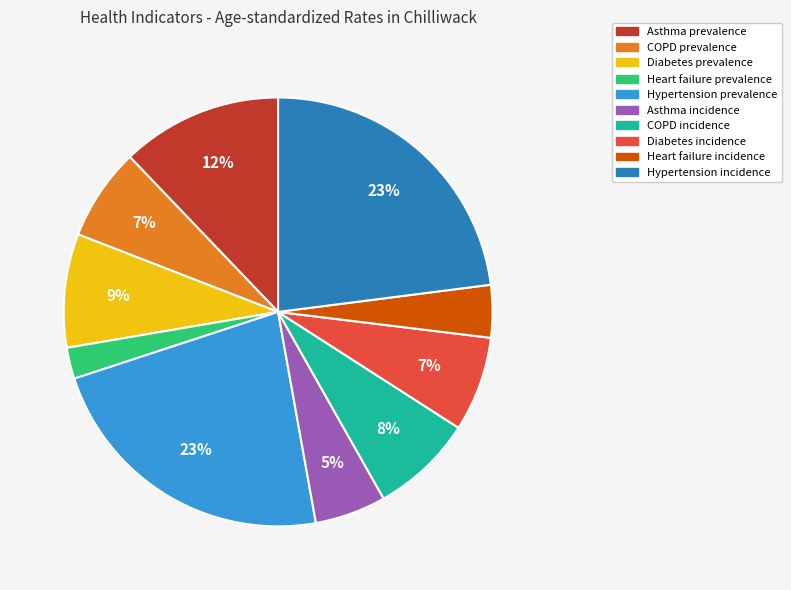

Which has a higher value, Diabetes prevalence or Hypertension incidence?

Hypertension incidence